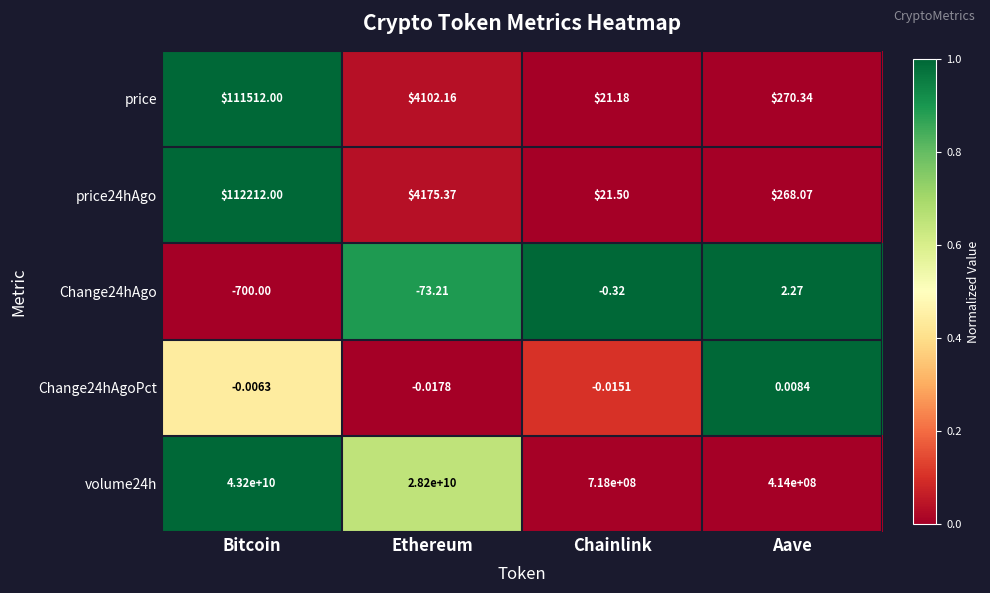

At which label does volume24h first exceed 28200000000?

Bitcoin